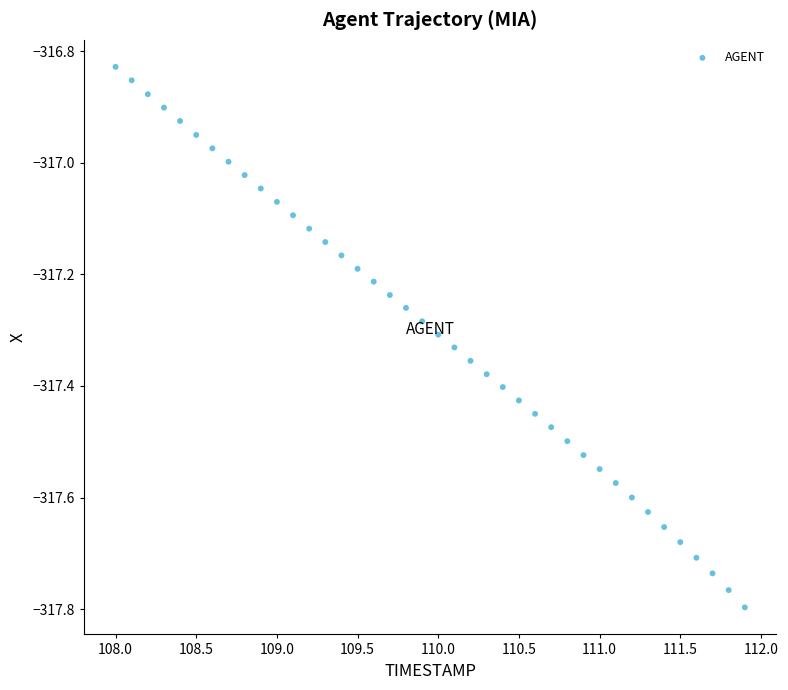

What is the range of Y values (max minus min)?

1.0